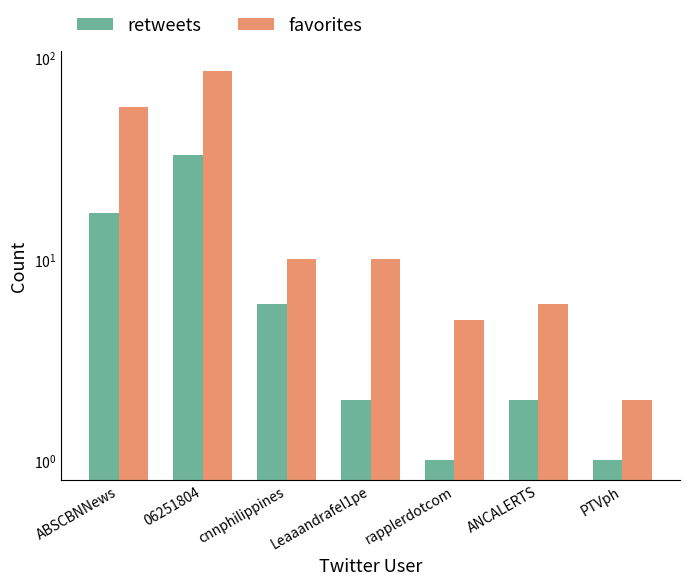

Reading left to right, transcribe all the data shown in this chart.

retweets: 17	33	6	2	1	2	1
favorites: 57	86	10	10	5	6	2